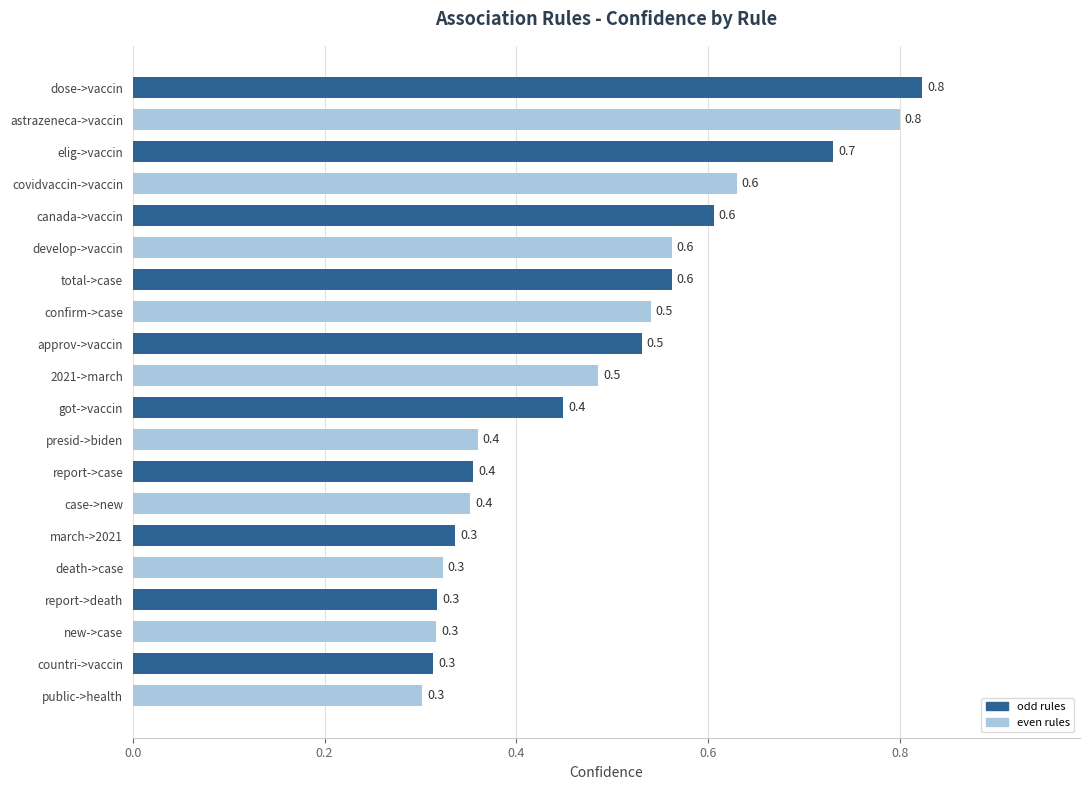

Reading bottom to top, extract all data points from this chart.

public->health=0.3	countri->vaccin=0.3	new->case=0.3	report->death=0.3	death->case=0.3	march->2021=0.3	case->new=0.4	report->case=0.4	presid->biden=0.4	got->vaccin=0.4	2021->march=0.5	approv->vaccin=0.5	confirm->case=0.5	total->case=0.6	develop->vaccin=0.6	canada->vaccin=0.6	covidvaccin->vaccin=0.6	elig->vaccin=0.7	astrazeneca->vaccin=0.8	dose->vaccin=0.8